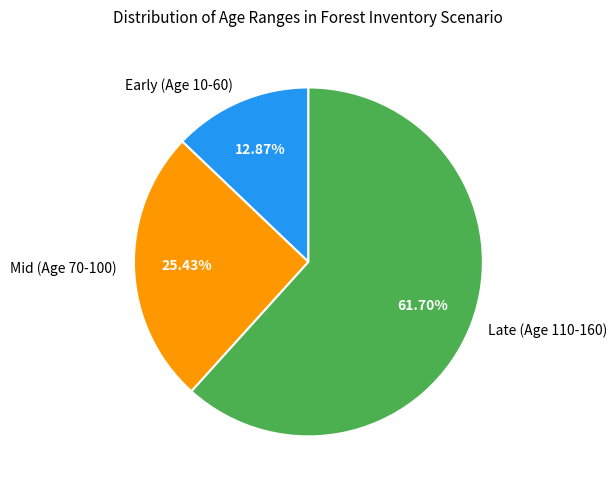

Which has a higher value, Mid (Age 70-100) or Late (Age 110-160)?

Late (Age 110-160)